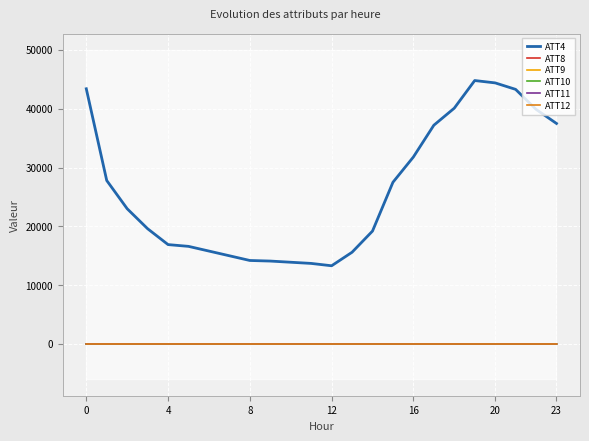

Which series has the largest total across all categories?

ATT4